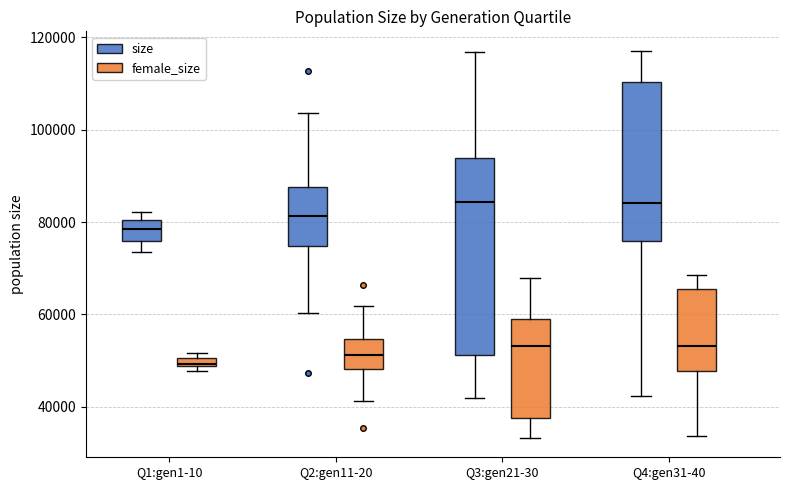

Comparing the boxes themselves (not the whiskers), which one is the tallest?

Q3:gen21-30 (size)